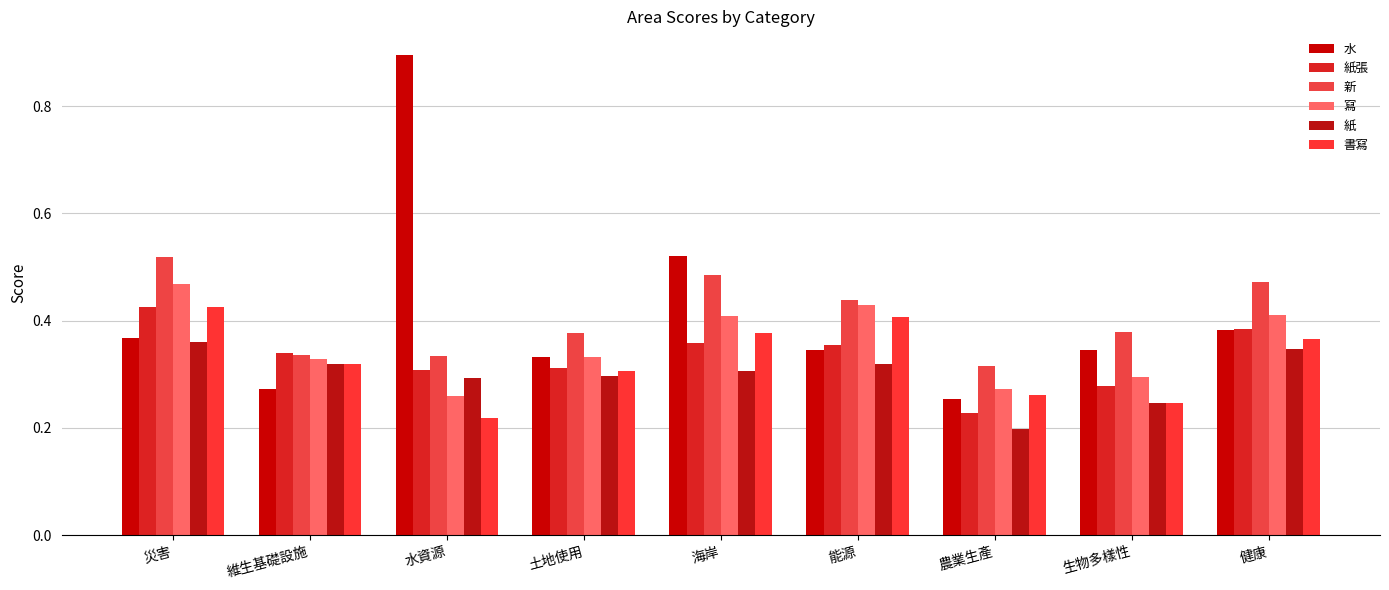

What is the label of the 9th bar from the right?

災害